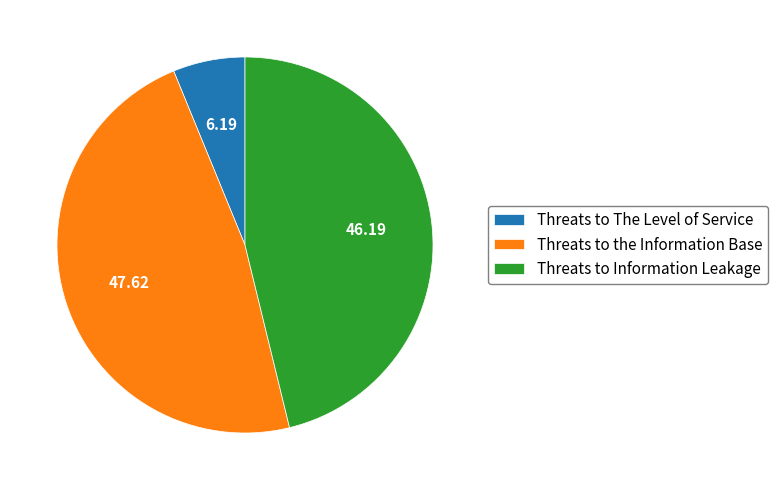

Which has a higher value, Threats to The Level of Service or Threats to the Information Base?

Threats to the Information Base